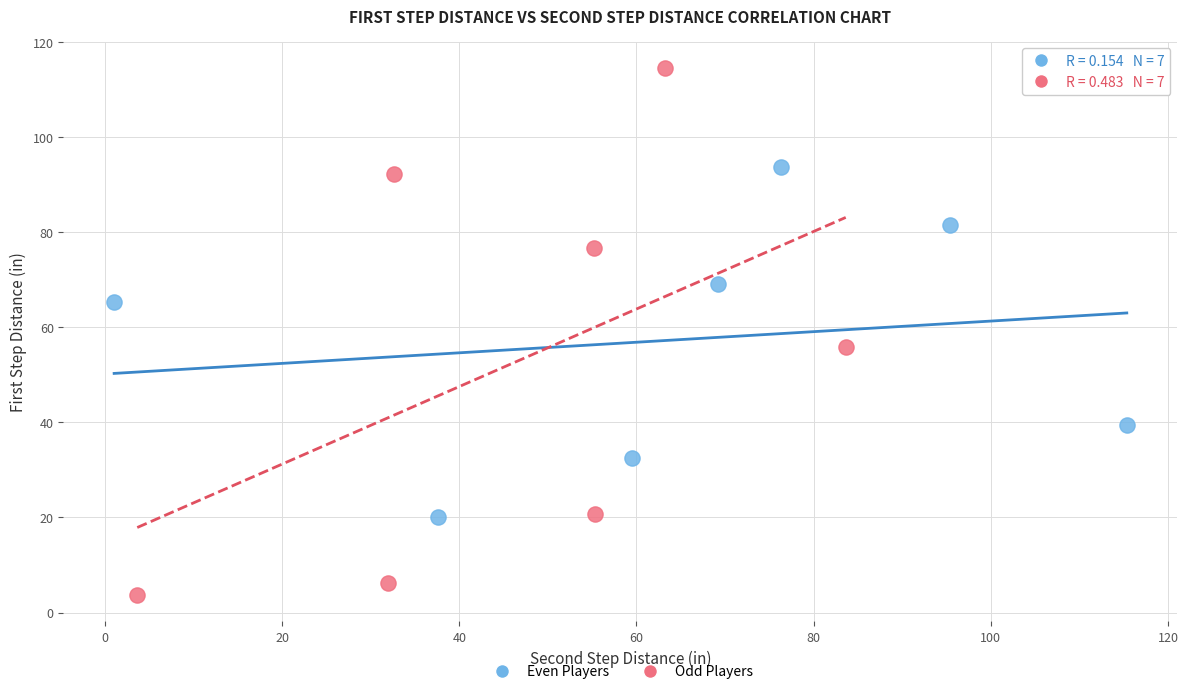

Which series contains the lowest Y value?

Odd Players